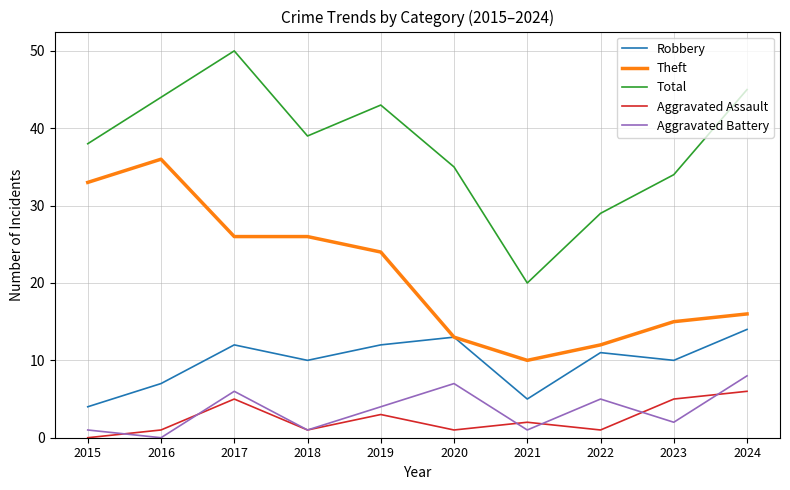

Is the value of Aggravated Assault at 2017 greater than the value of Theft at 2021?

No